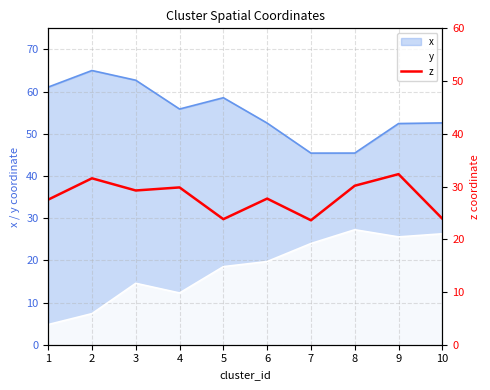

Rank the categories by value from lowest to highest.

7, 5, 10, 1, 6, 3, 4, 8, 2, 9